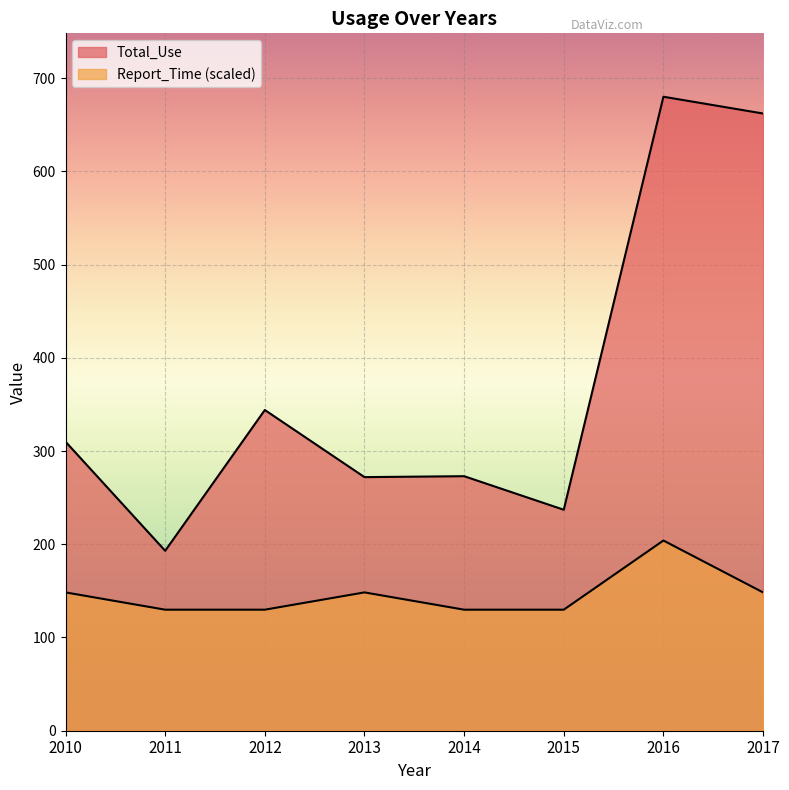

What is the difference between the second highest and second lowest values in the Report_Time series?

18.5